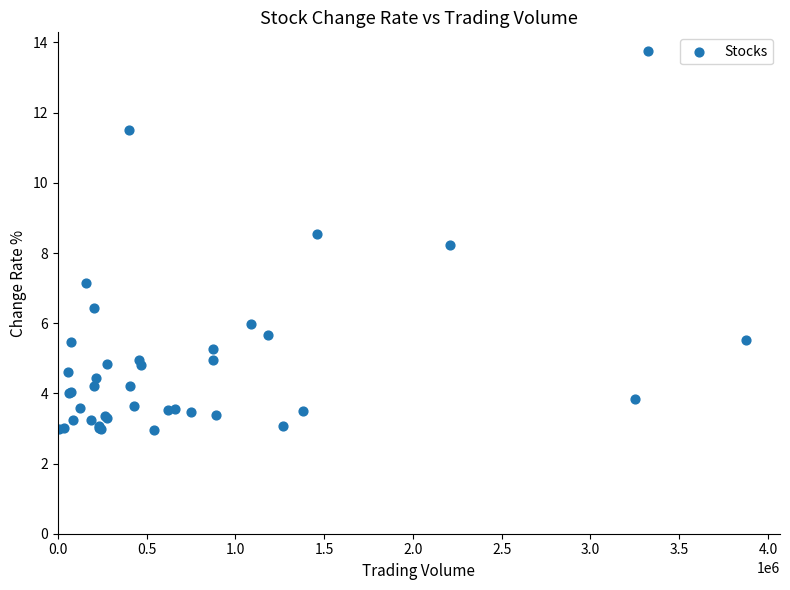

What Y value in the scatter plot is closest to 8?

8.2